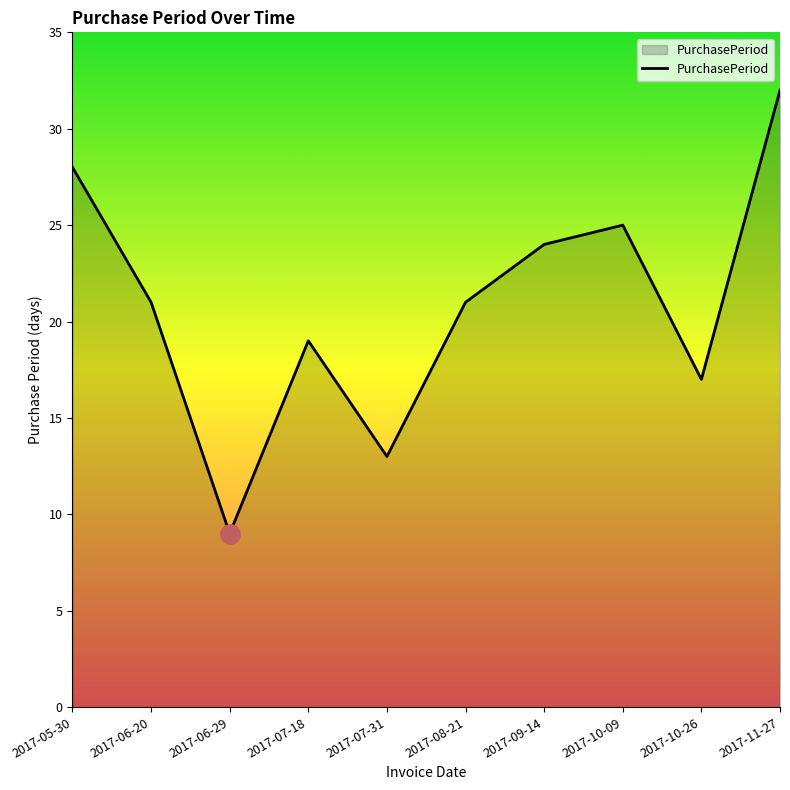

What is the maximum value shown in the chart?

32